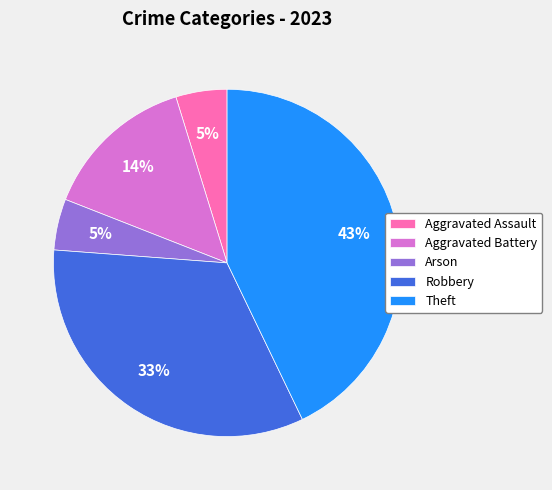

Is Theft the majority of the pie?

No